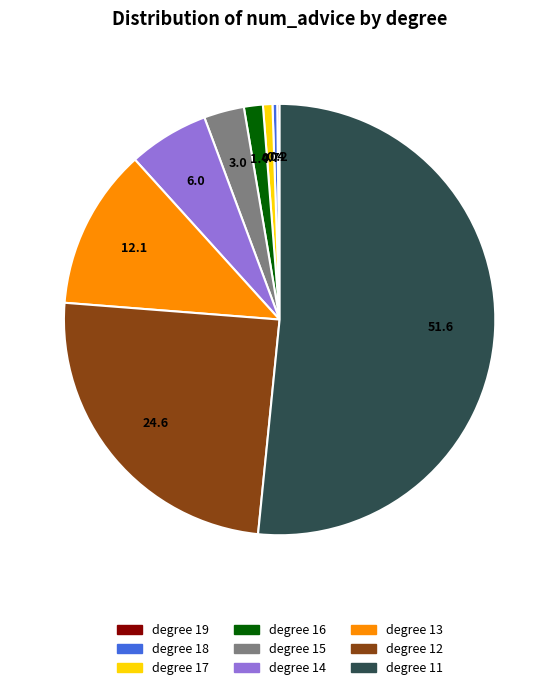

Combined, do degree 14 and degree 16 account for over 50%?

No